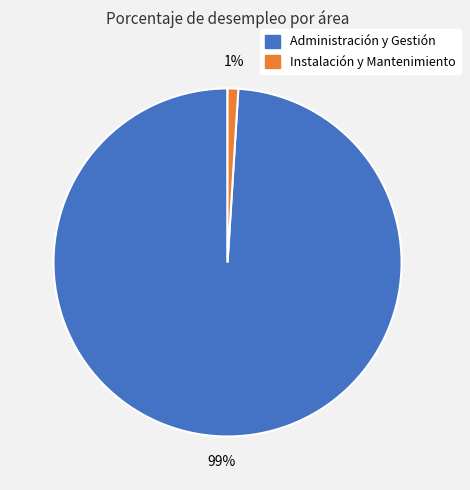

Is the sum of Instalación y Mantenimiento and Administración y Gestión greater than half?

Yes